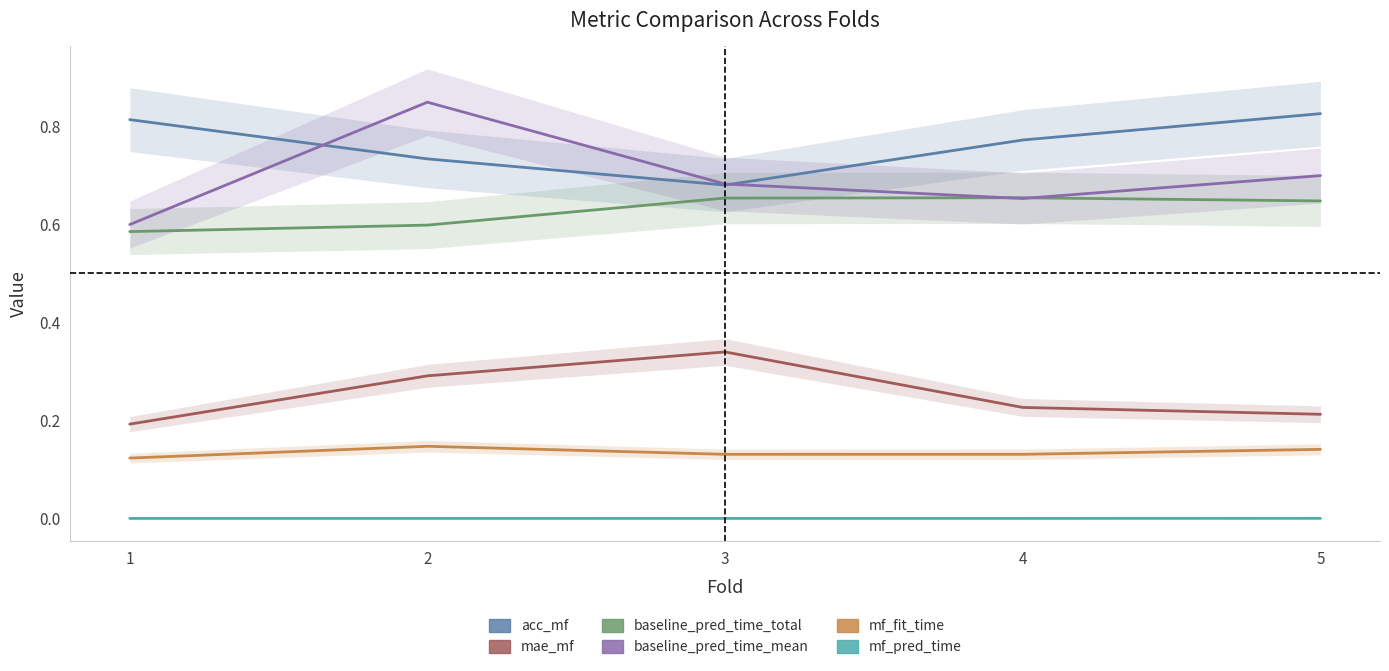

At which category does mf_fit_time reach its first local valley?

3